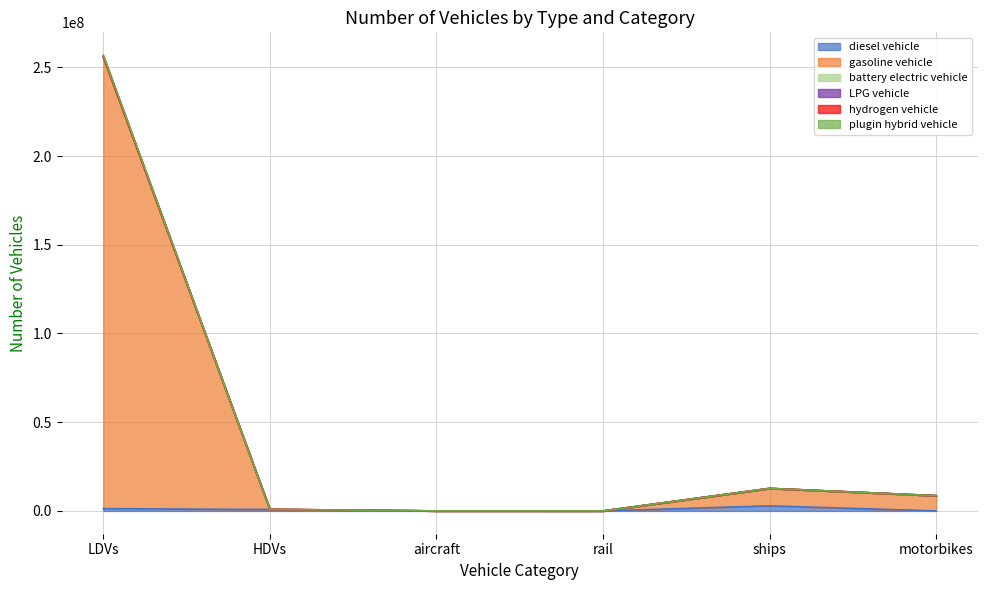

Between LDVs and rail, which series saw the biggest shift?

gasoline vehicle